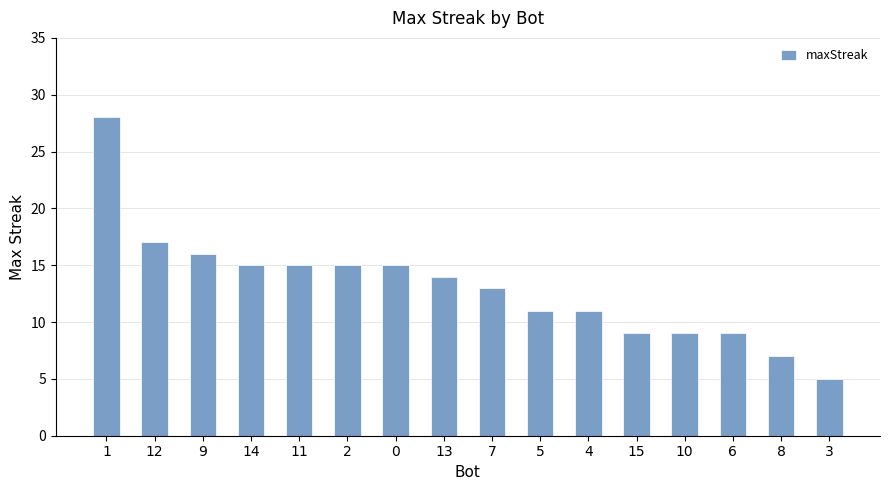

Which label corresponds to the largest value in the chart?

1